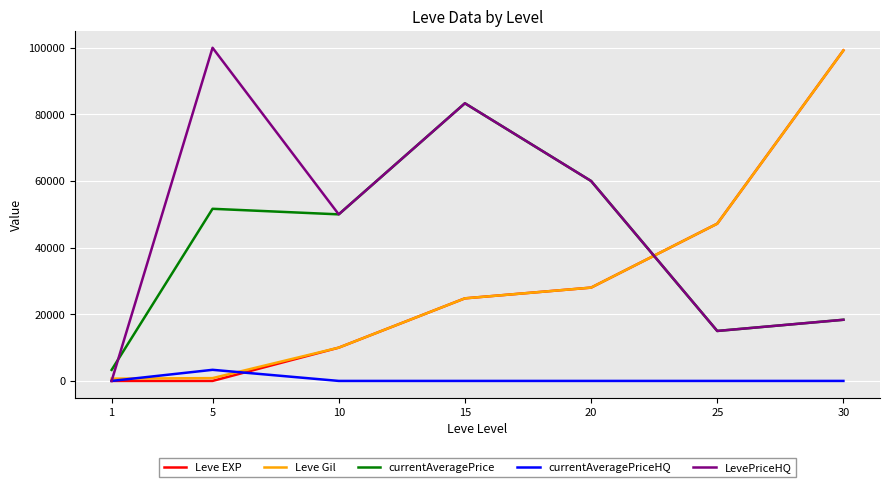

Which series changed the most between 5 and 30?

Leve EXP